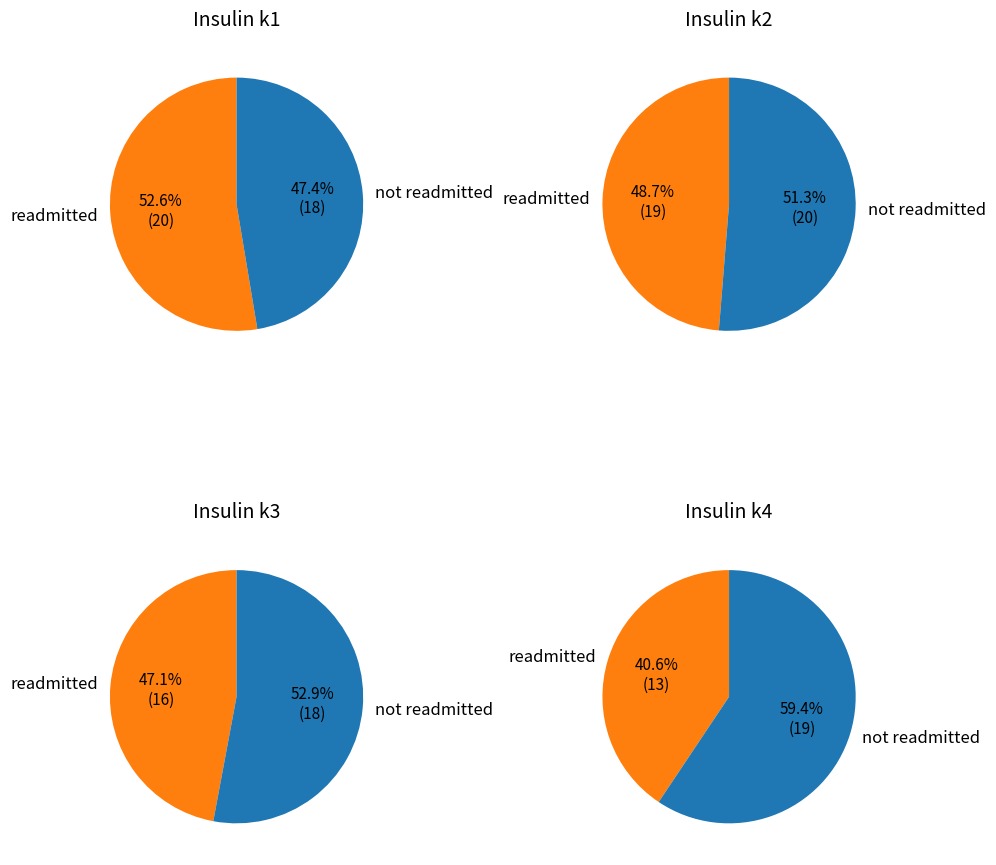

The i4 slice represents 2% of the pie. True or false?

False